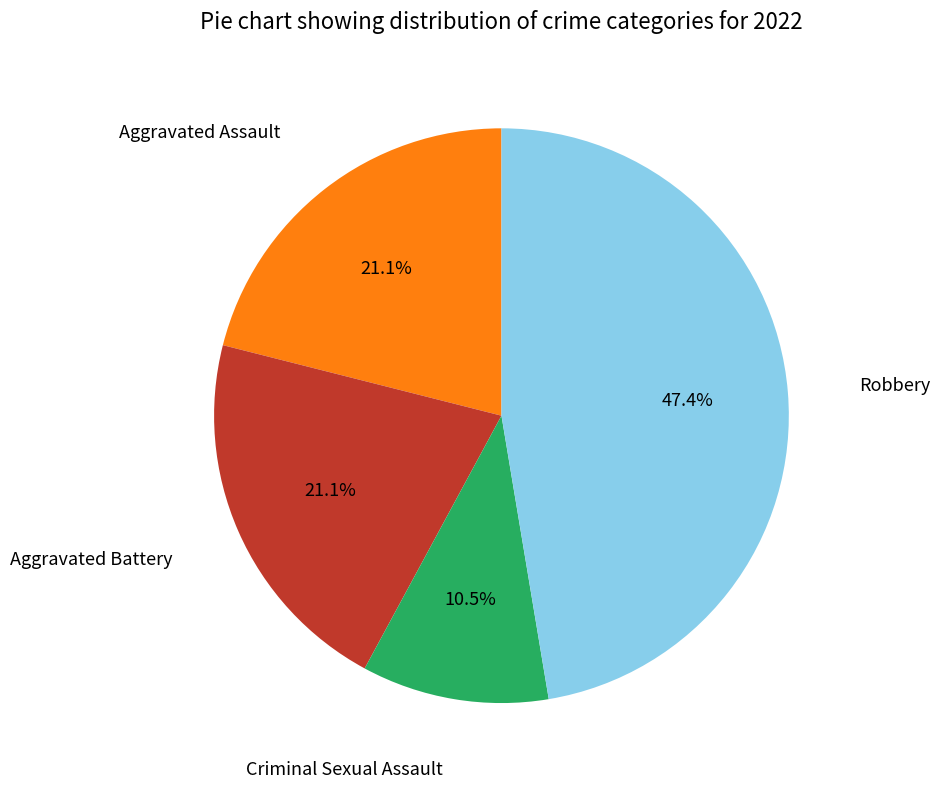

How many slices are in this pie chart?

4